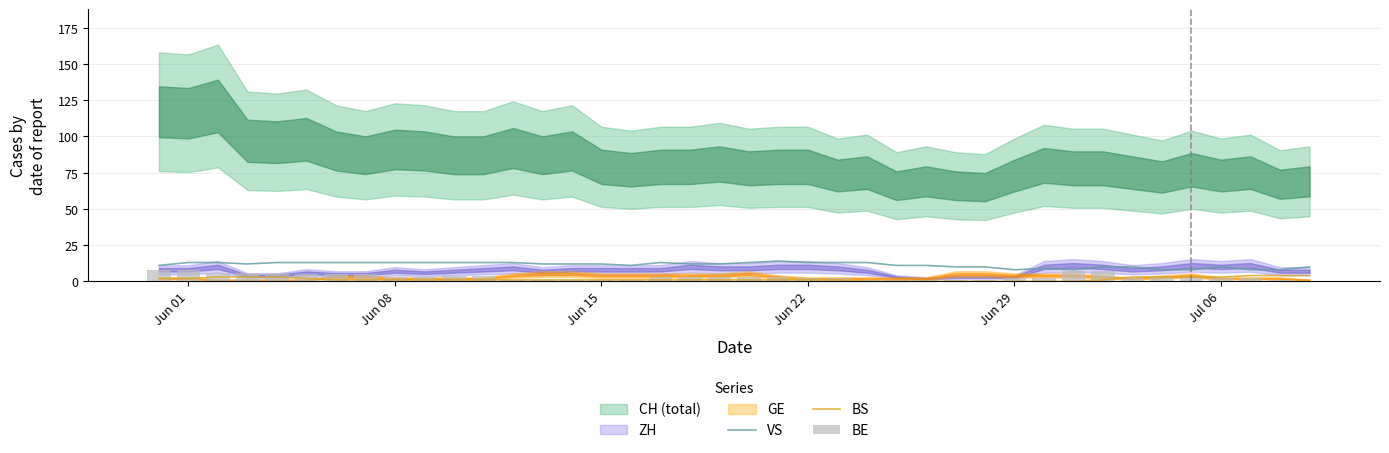

True or false: VS has a value of 8 at Jun 29.

True